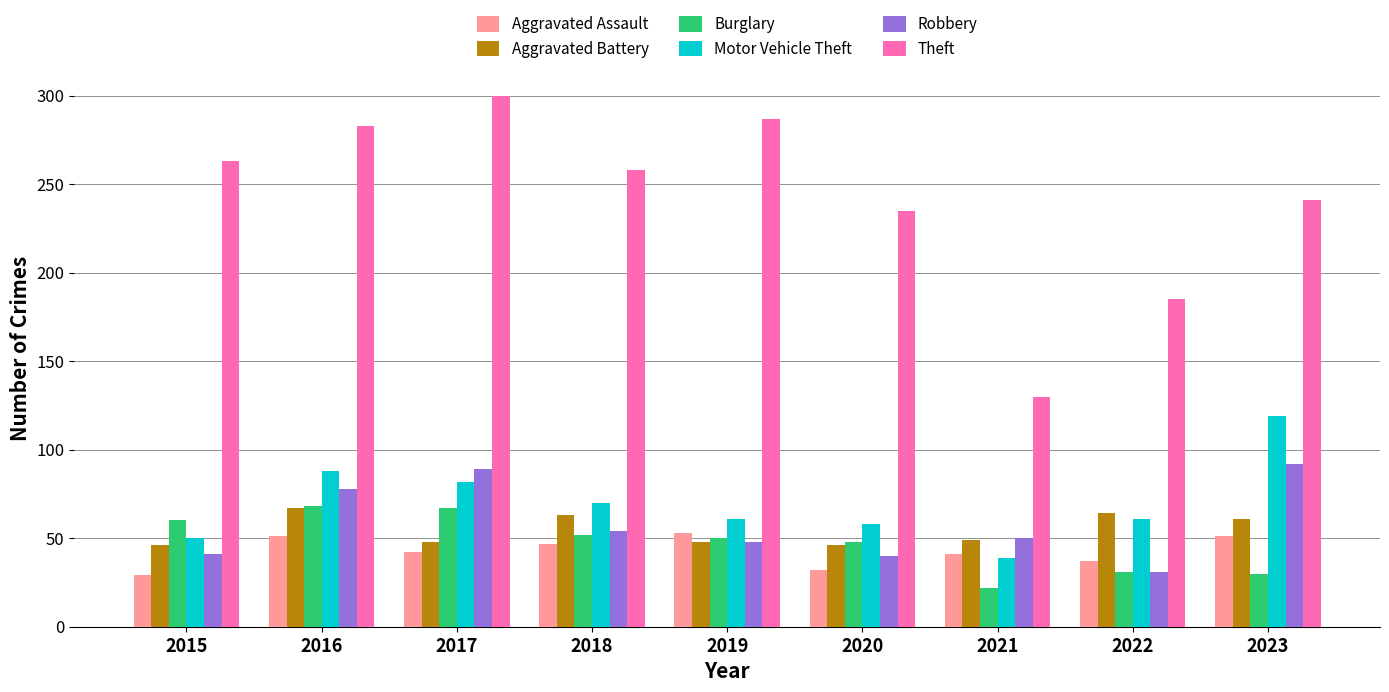

Is it true that Robbery equals 48 at 2019?

True